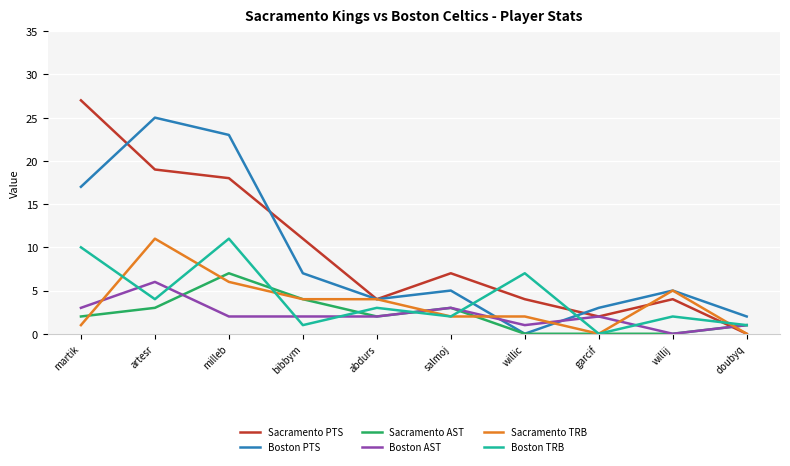

True or false: Boston TRB has more than 1 points higher than both neighbors.

True